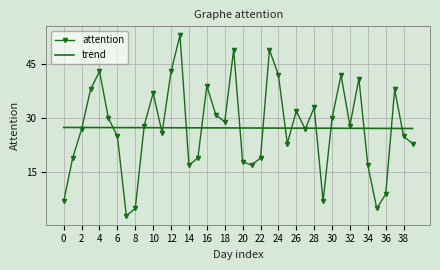

List the series in order of their peak value, lowest first.

trend, attention